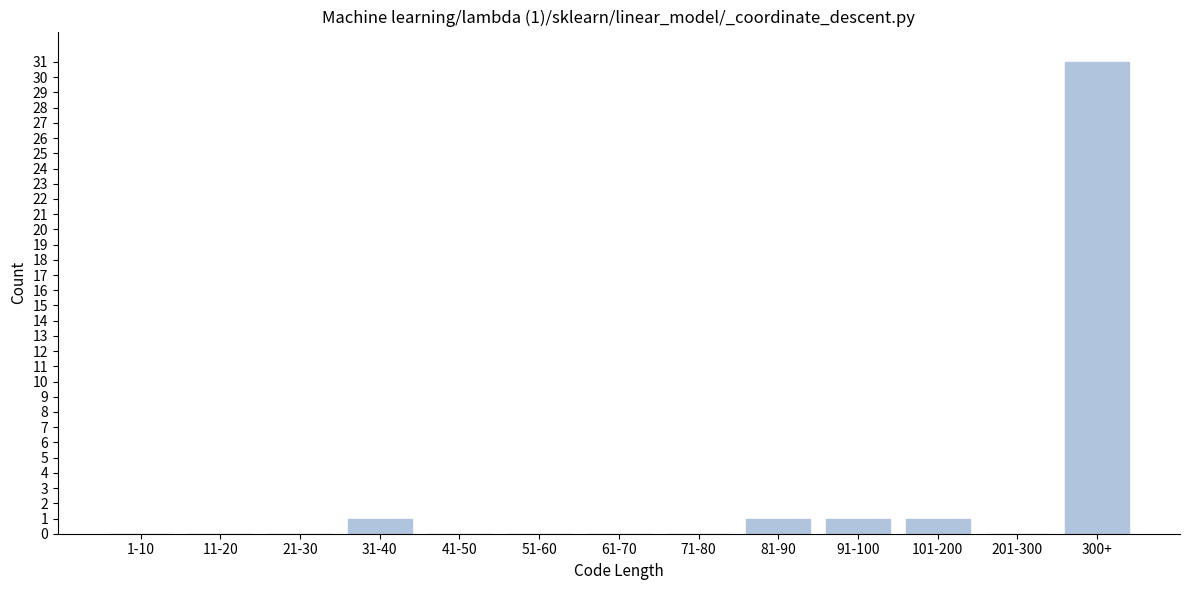

Reading left to right, transcribe all the data shown in this chart.

1-10=0	11-20=0	21-30=0	31-40=1	41-50=0	51-60=0	61-70=0	71-80=0	81-90=1	91-100=1	101-200=1	201-300=0	300+=31